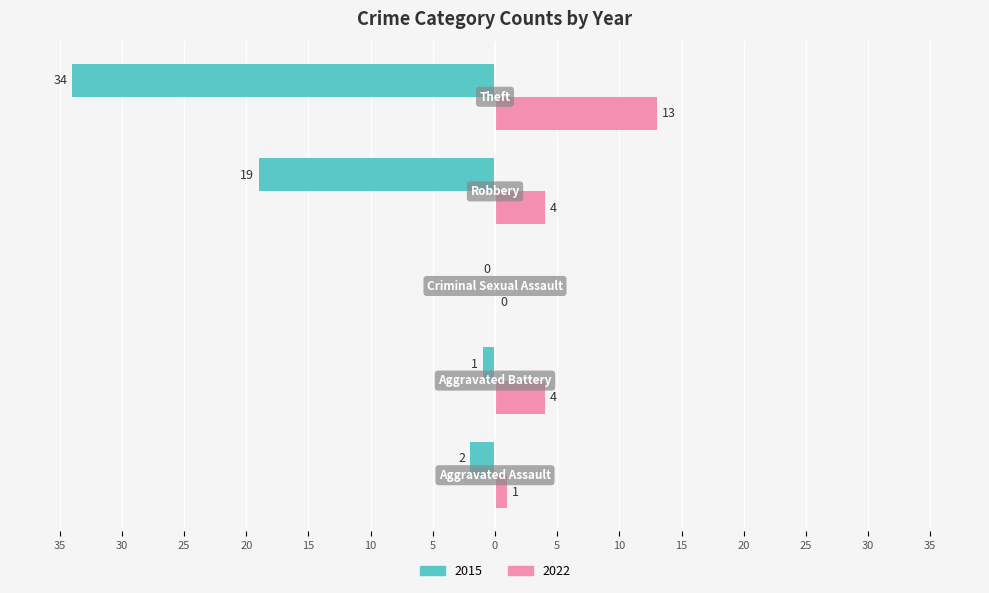

What are all the series names shown in the legend?

2015, 2022